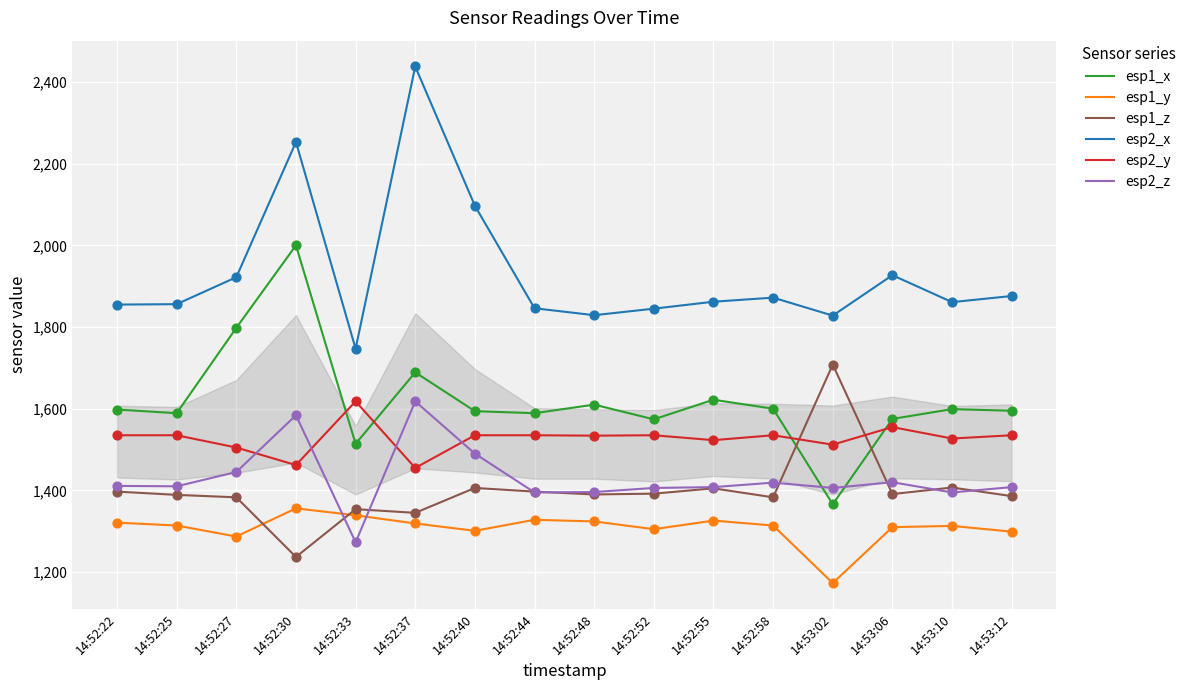

What are all the series names shown in the legend?

esp1_x, esp1_y, esp1_z, esp2_x, esp2_y, esp2_z